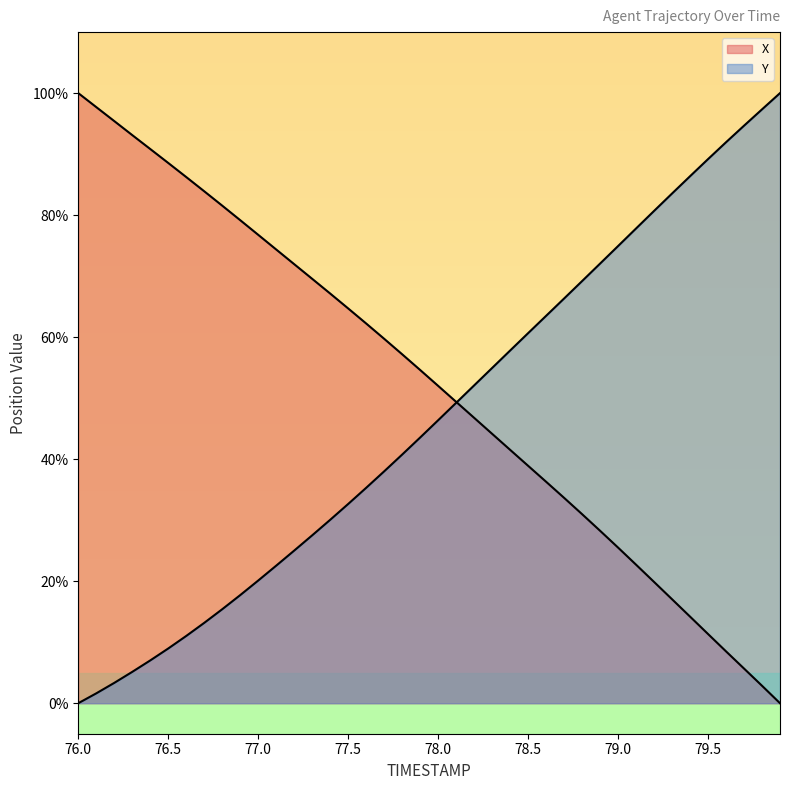

How many categories are shown in the chart?

40